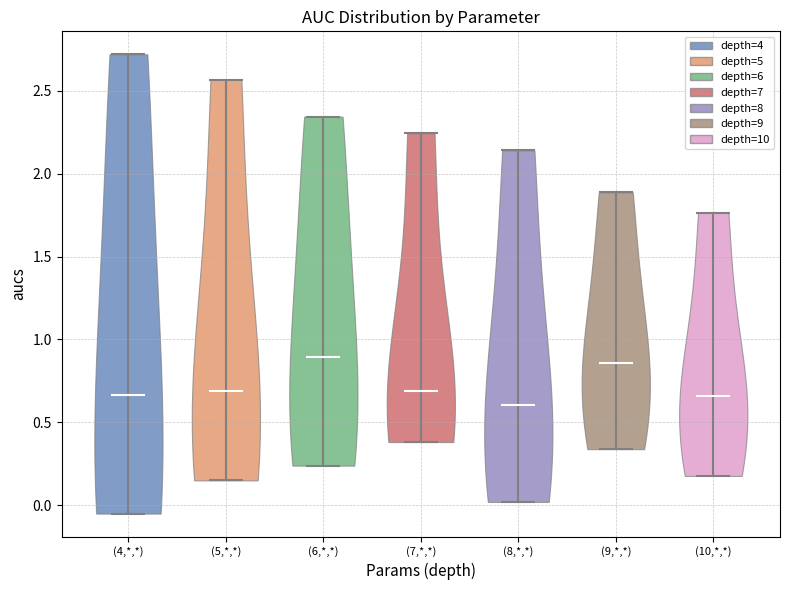

Reading left to right, read every violin against the y-axis: where its median line is, and the lowest and highest points it reaches. The values are not printed on the chart, so give them approximately, as read against the axis.

(4,*,*): median line 0.65, lowest point -0.05, highest point 2.70
(5,*,*): median line 0.70, lowest point 0.15, highest point 2.55
(6,*,*): median line 0.90, lowest point 0.25, highest point 2.35
(7,*,*): median line 0.70, lowest point 0.40, highest point 2.25
(8,*,*): median line 0.60, lowest point 0.00, highest point 2.15
(9,*,*): median line 0.85, lowest point 0.35, highest point 1.90
(10,*,*): median line 0.65, lowest point 0.20, highest point 1.75